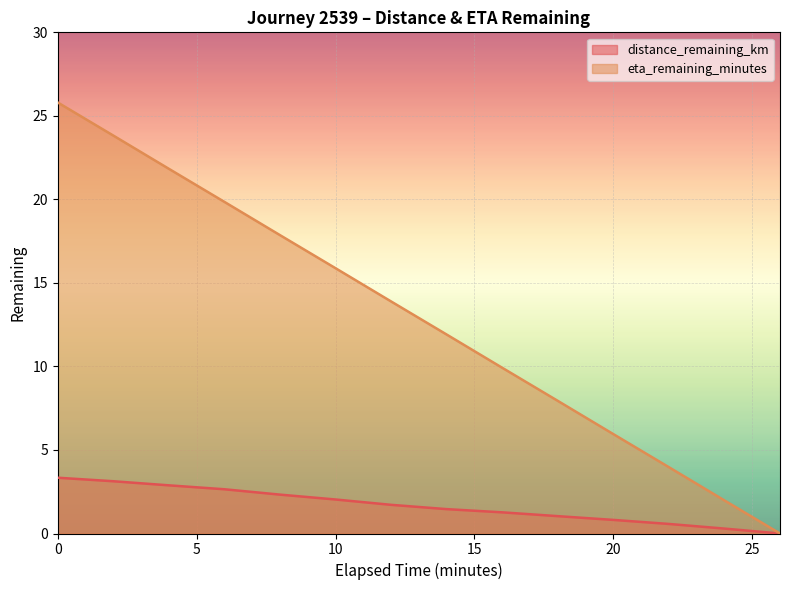

Read the eta_remaining_minutes value at 24.0.

2.0